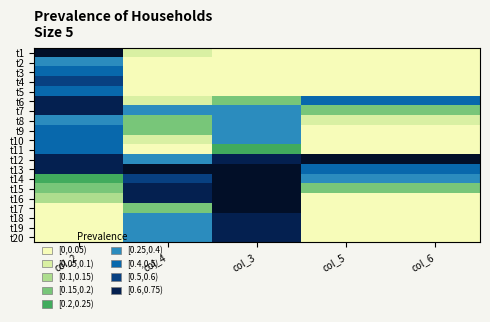

What is the maximum value shown in the chart?

1.0